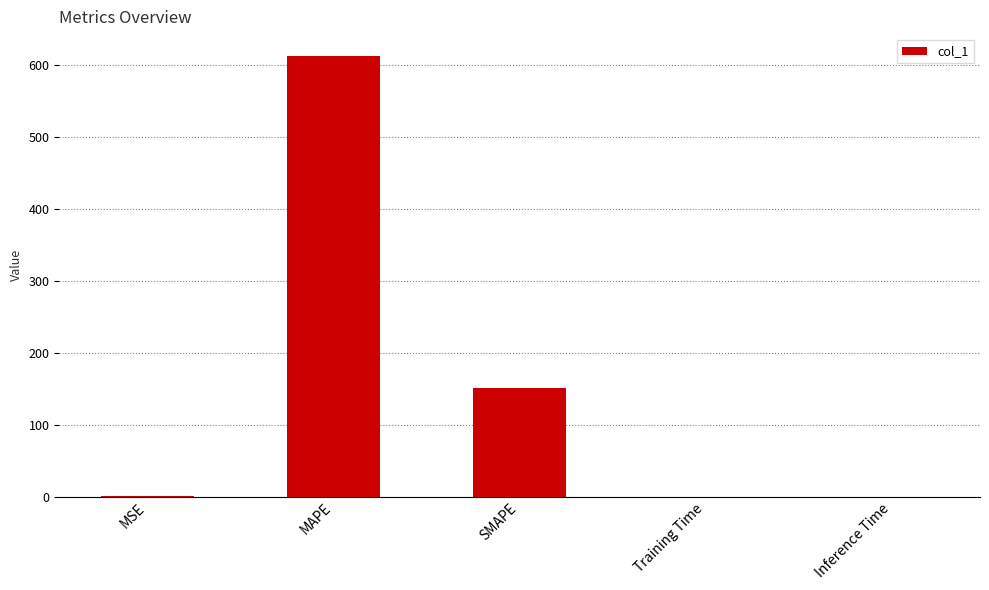

What is the sum of all values?

762.9